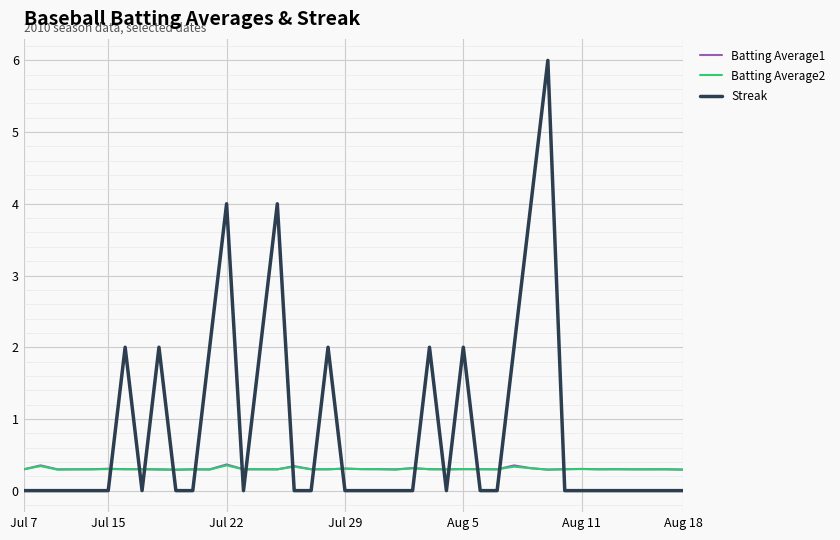

Count the number of categories in the chart.

40